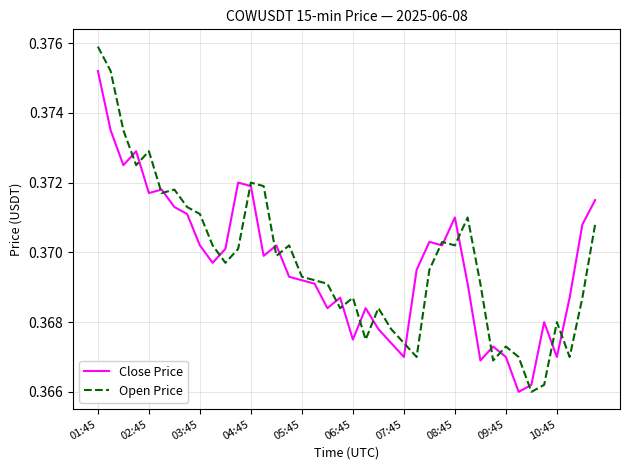

How many lines are shown in the chart?

2